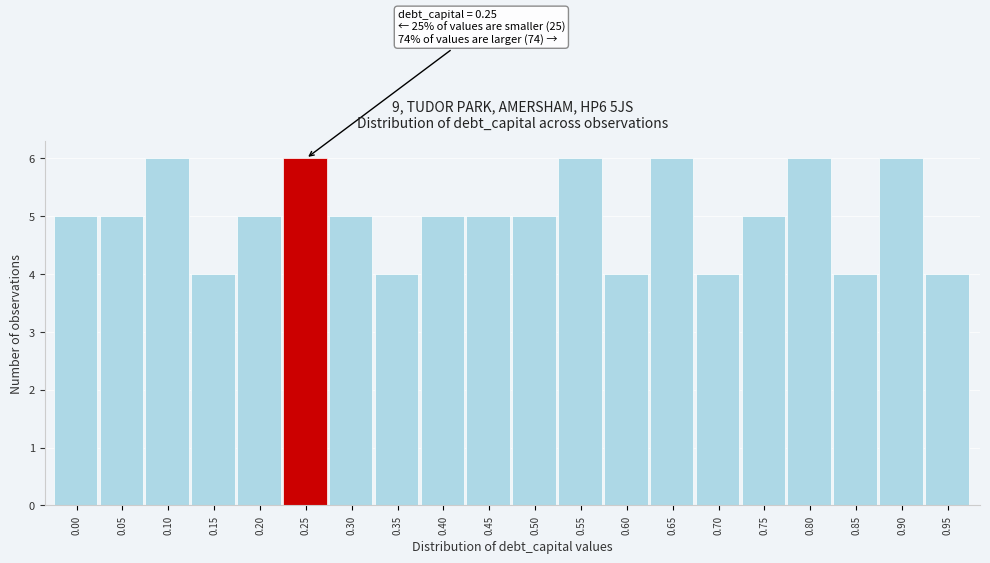

Reading left to right, what are all the values shown in this chart?

5	5	6	4	5	6	5	4	5	5	5	6	4	6	4	5	6	4	6	4